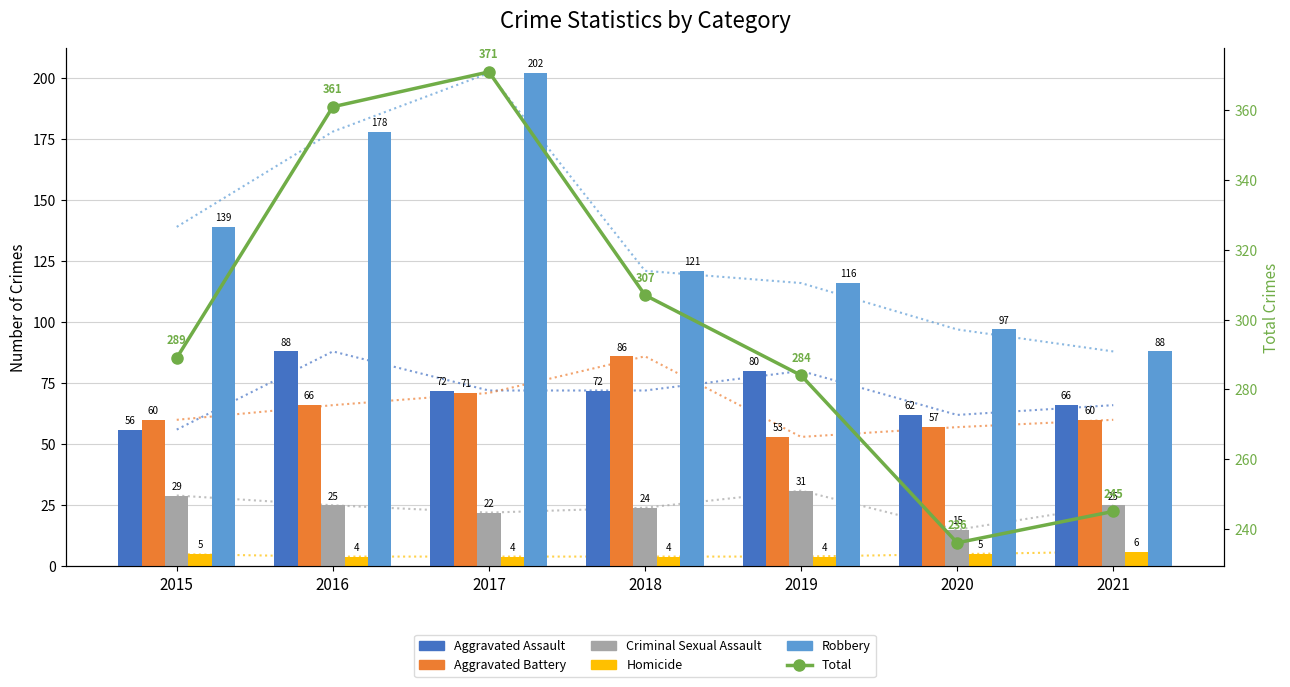

What is the sum of all Homicide values?

32